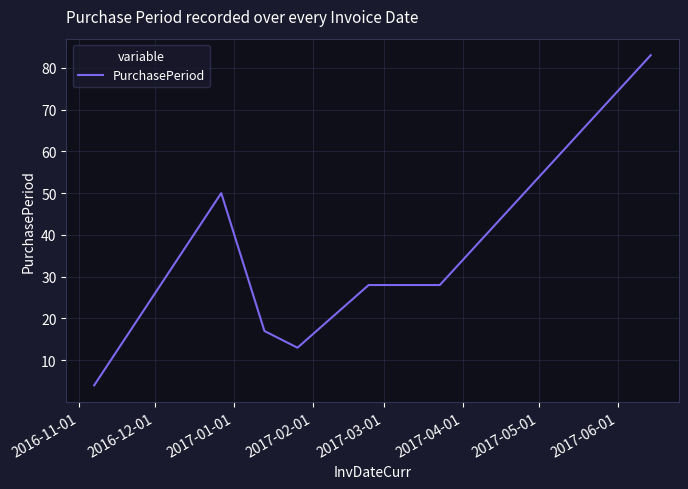

What is the sum of all values?

223